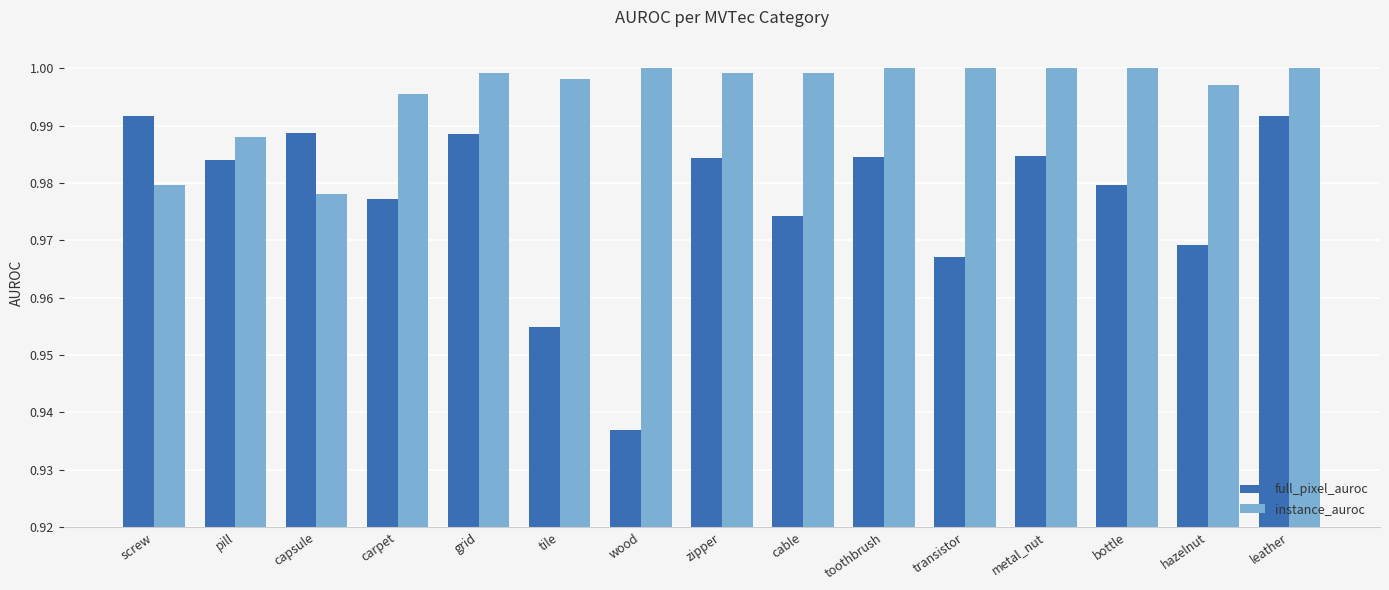

At which category is the sum across all series the highest?

leather